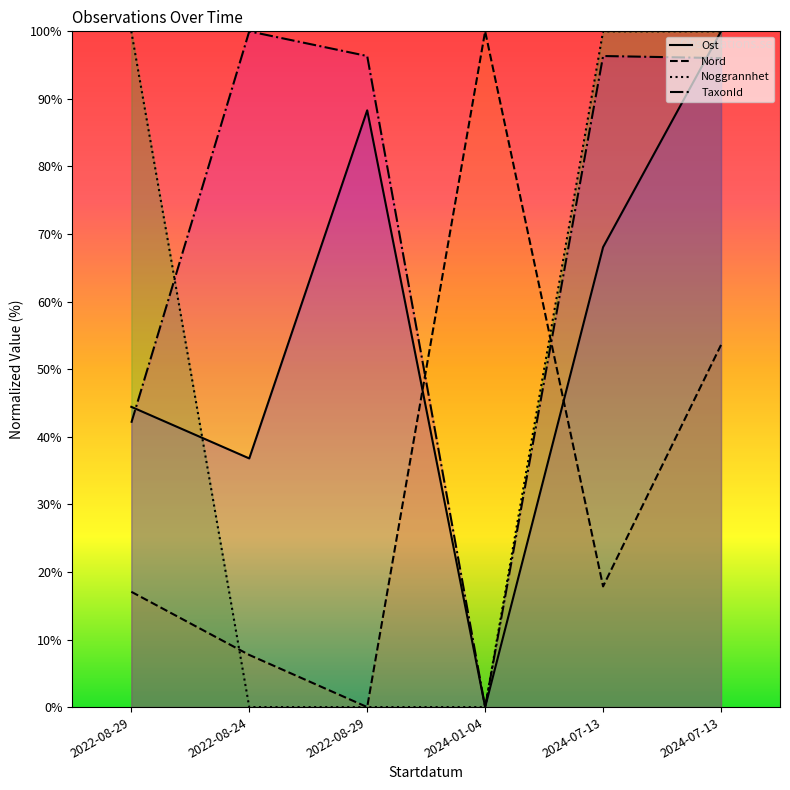

Where is Noggrannhet nearest to the value 50?

2022-08-29